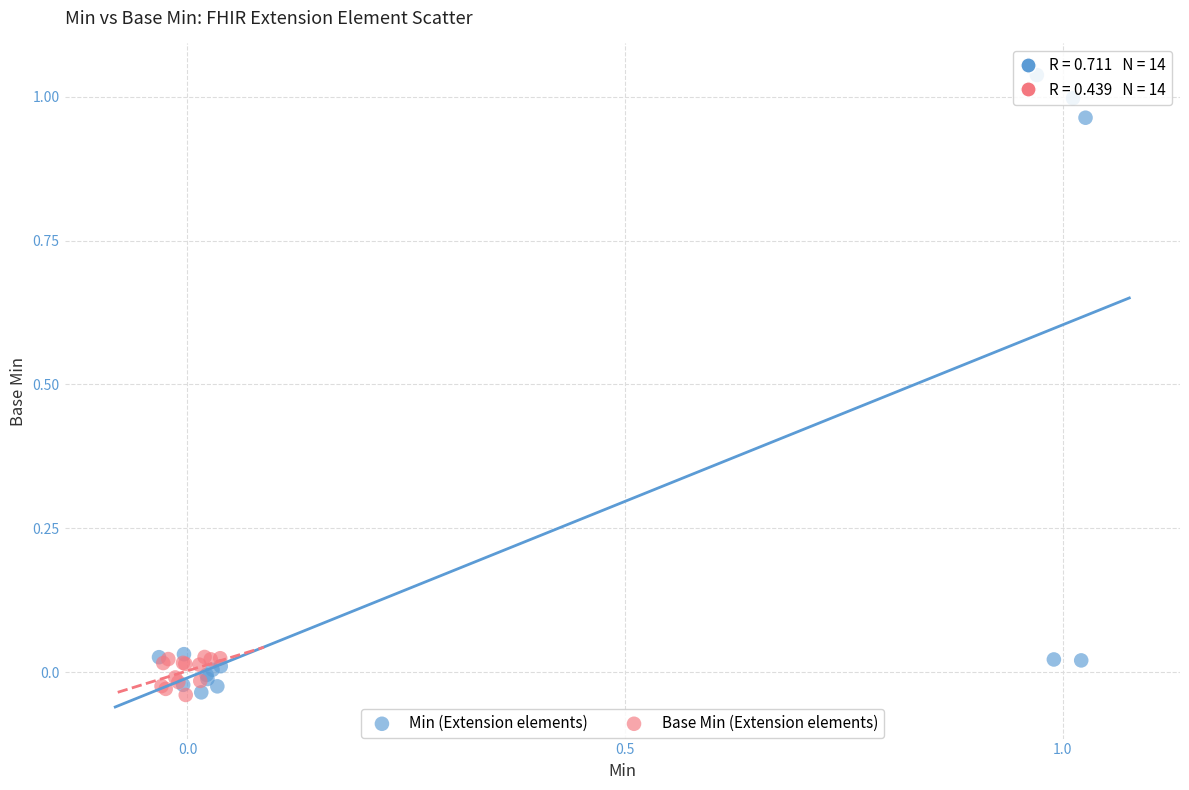

Which series reaches the maximum Y coordinate?

Min (Extension elements)